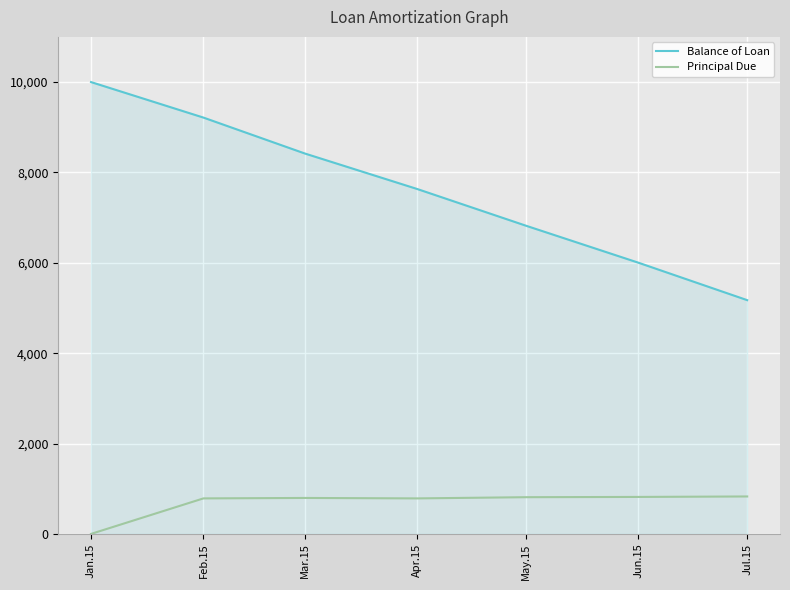

What is the difference between the highest and lowest values at Jun.15?

5183.9